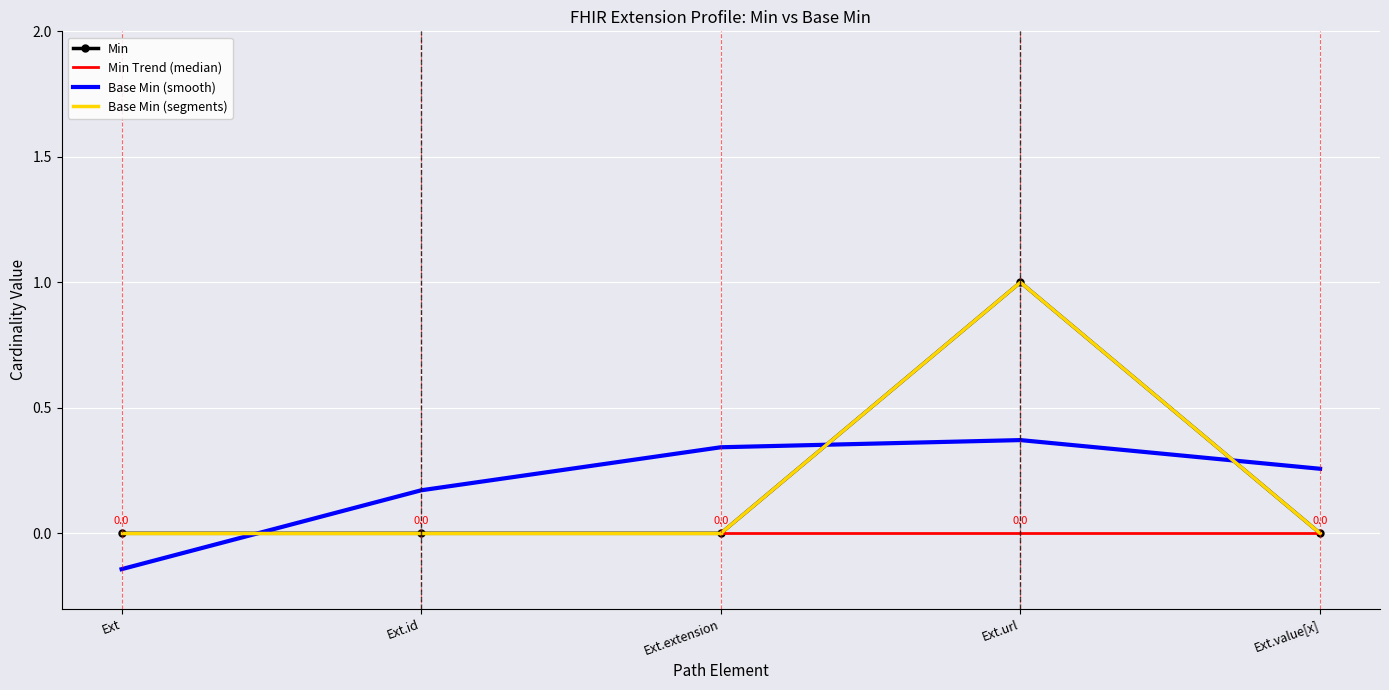

The value of Min at Ext.value[x] is 0.0. True or false?

True